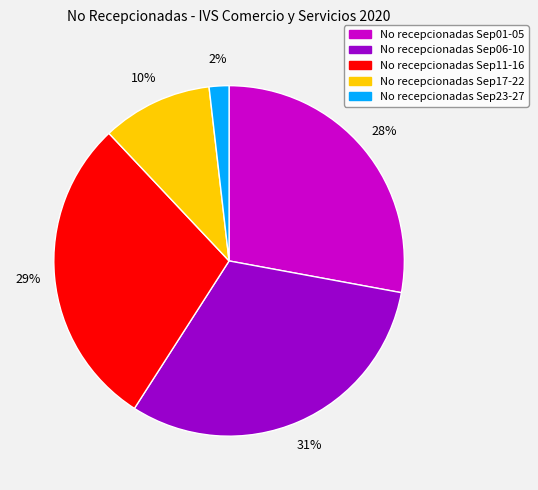

Is there a majority slice in this chart?

No